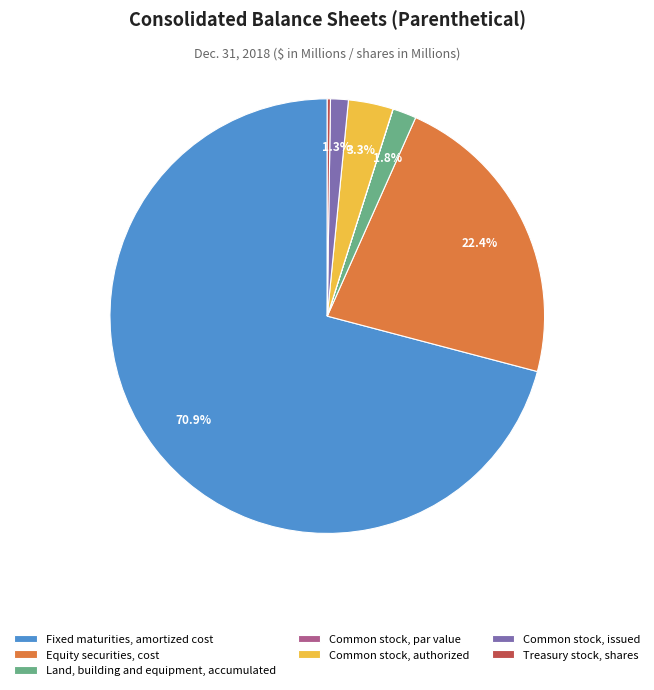

Which category has the biggest portion of the pie?

Fixed maturities, amortized cost